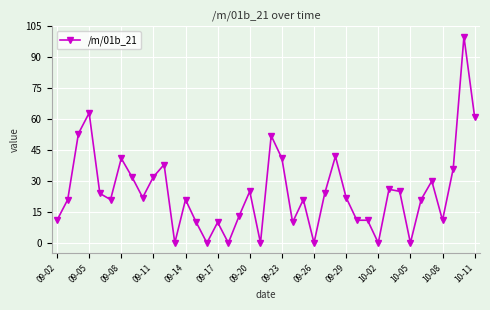

Does the chart display data point markers on the line(s)?

Yes